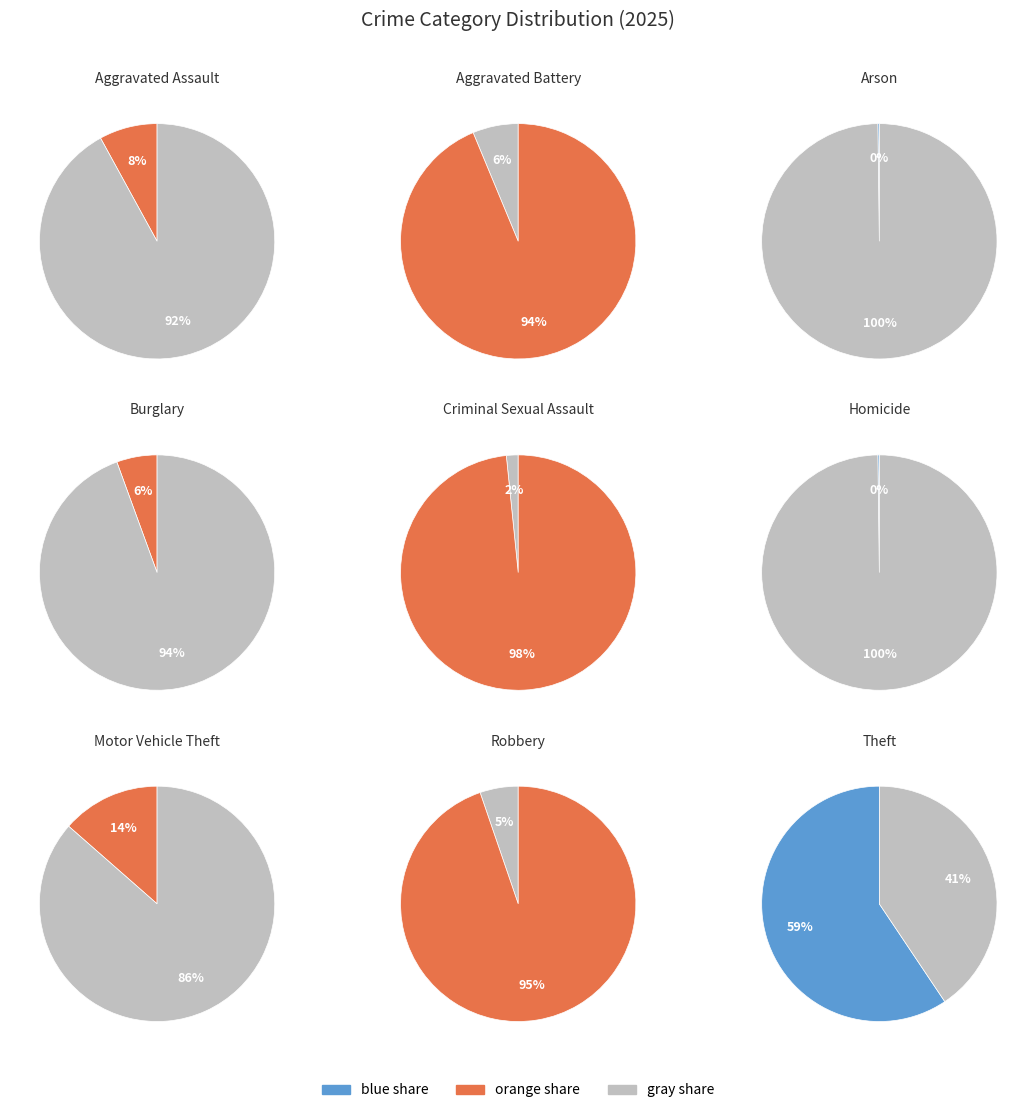

Which slice is the smallest?

Arson